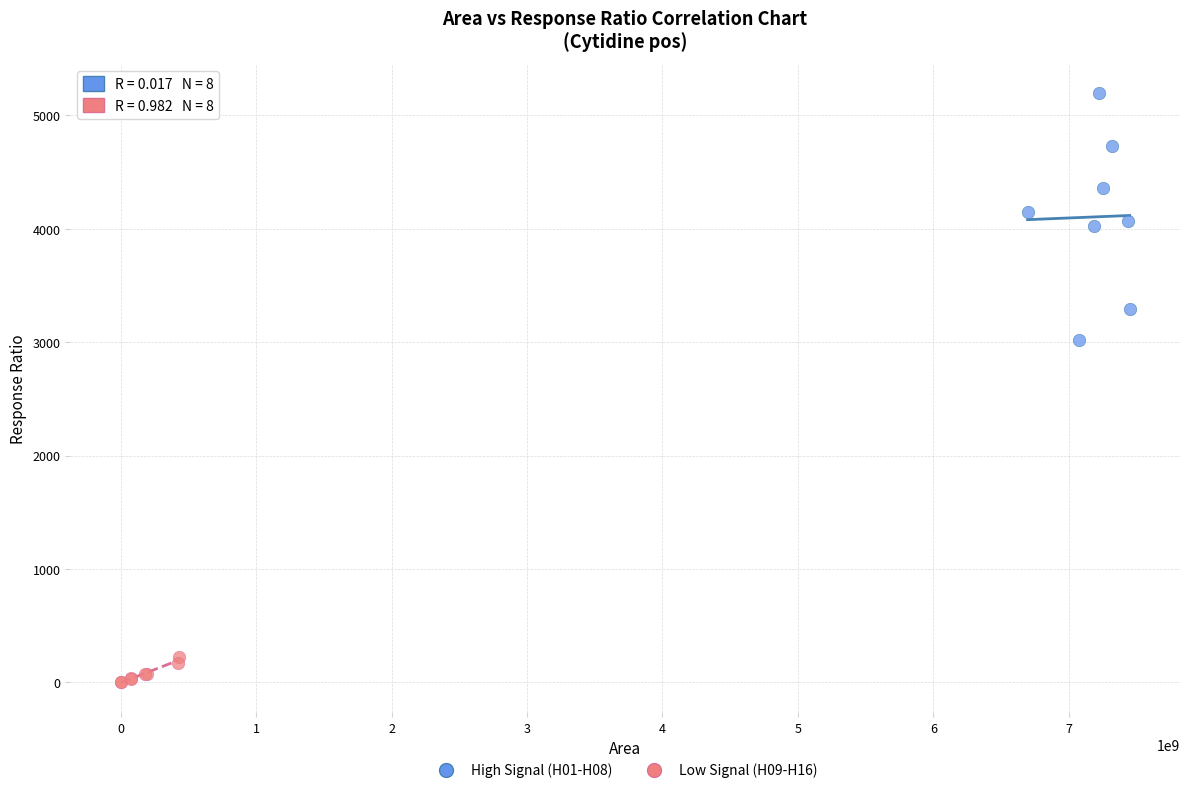

Which series contains the lowest Y value?

Low Signal (H09-H16)